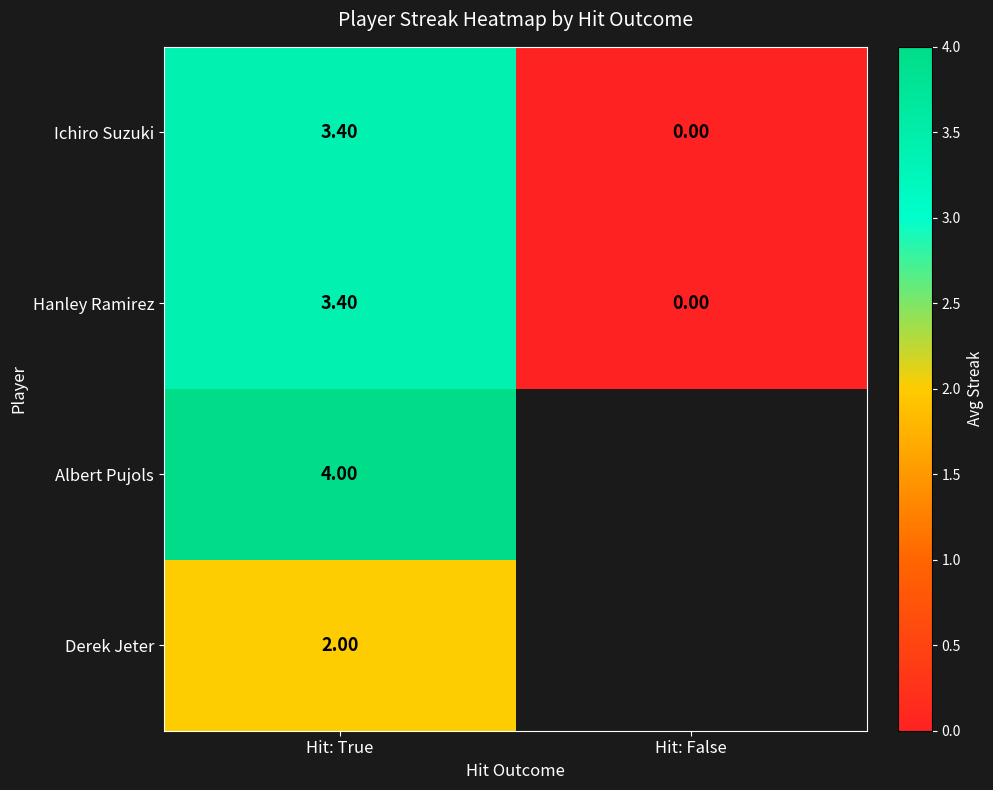

List the labels in order of Hanley Ramirez value, smallest first.

Hit: False, Hit: True